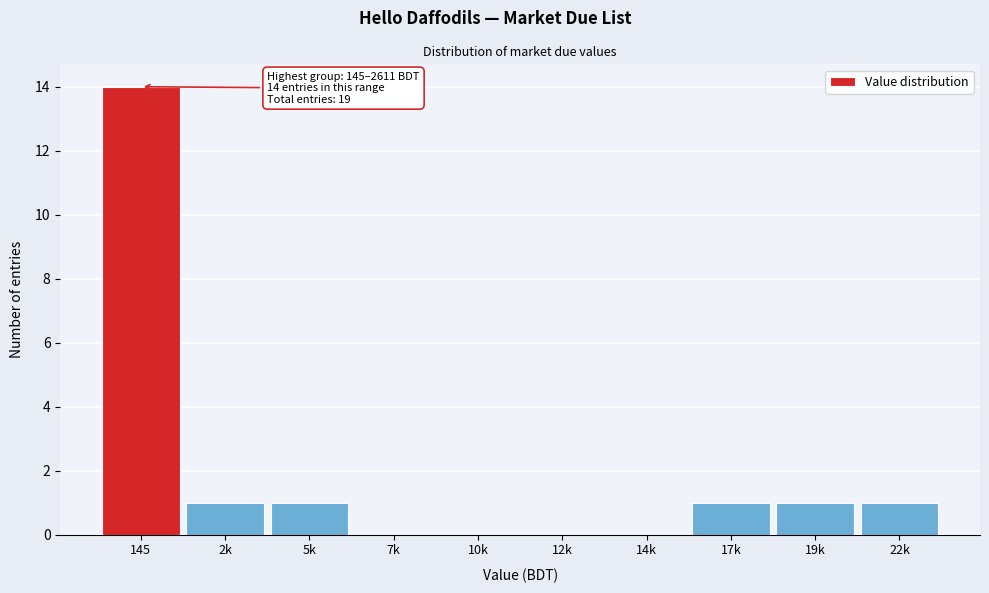

Reading right to left, list all the values displayed in this chart.

22k=1	19k=1	17k=1	14k=0	12k=0	10k=0	7k=0	5k=1	2k=1	145=14